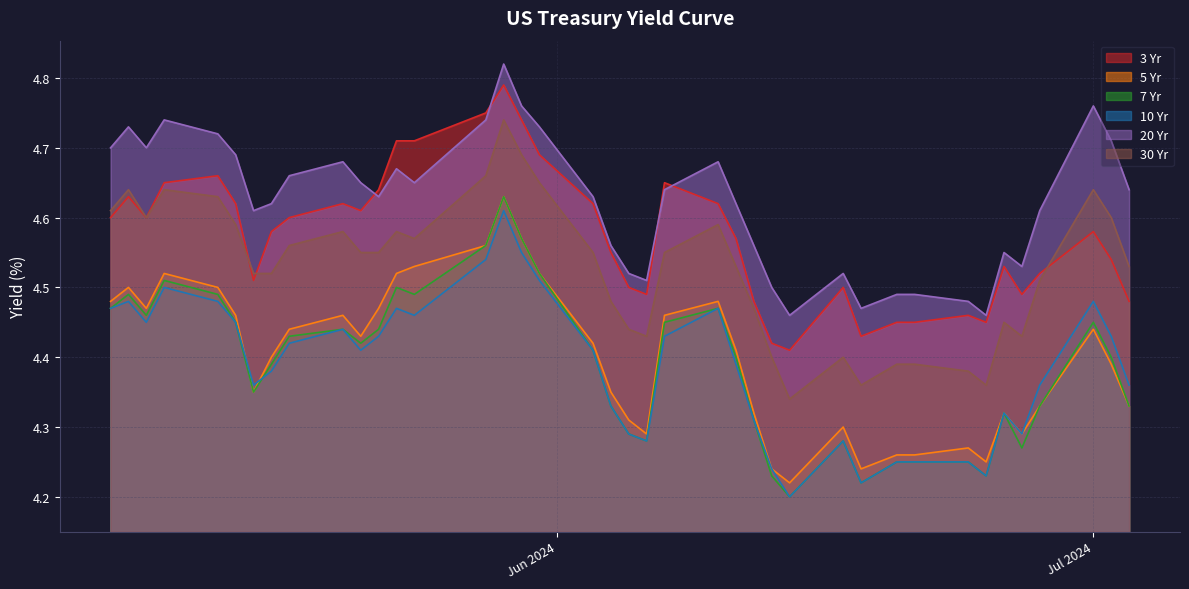

In 5 Yr, how many points are lower than both neighbors (excluding endpoints)?

8